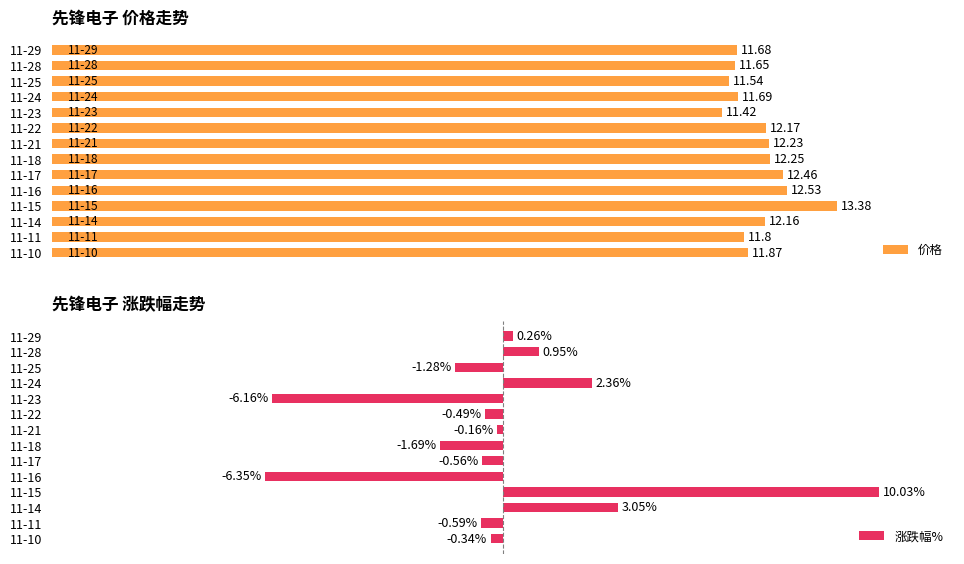

Is it true that 价格 equals 166.6 at 11-16?

False